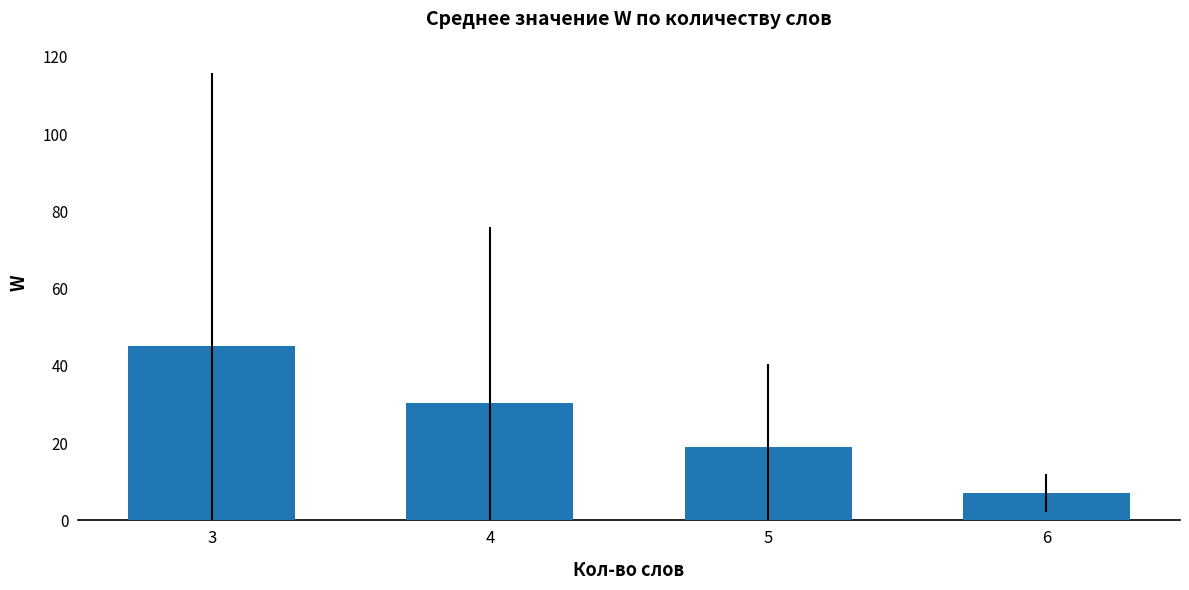

How many values are below 30?

2